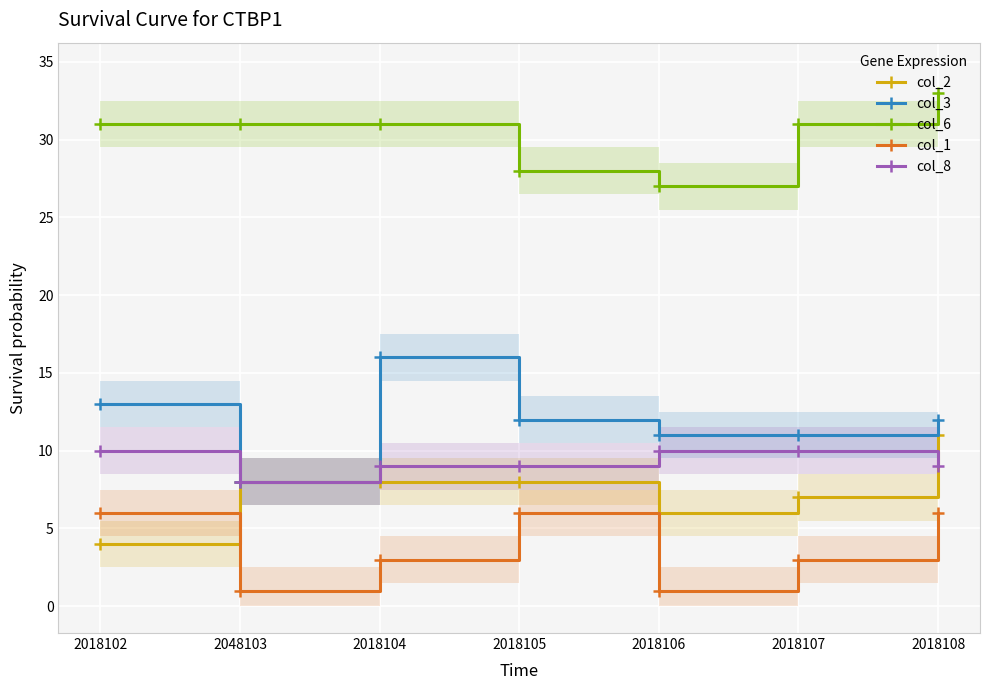

What is the label of the 2nd point from the left?

2048103